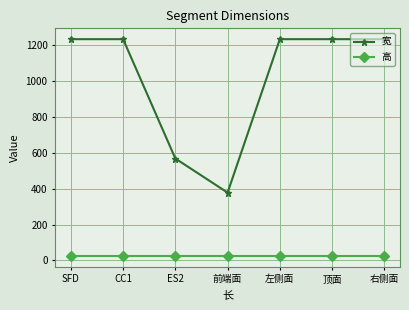

Rank the series by their maximum value, from lowest to highest.

高, 宽